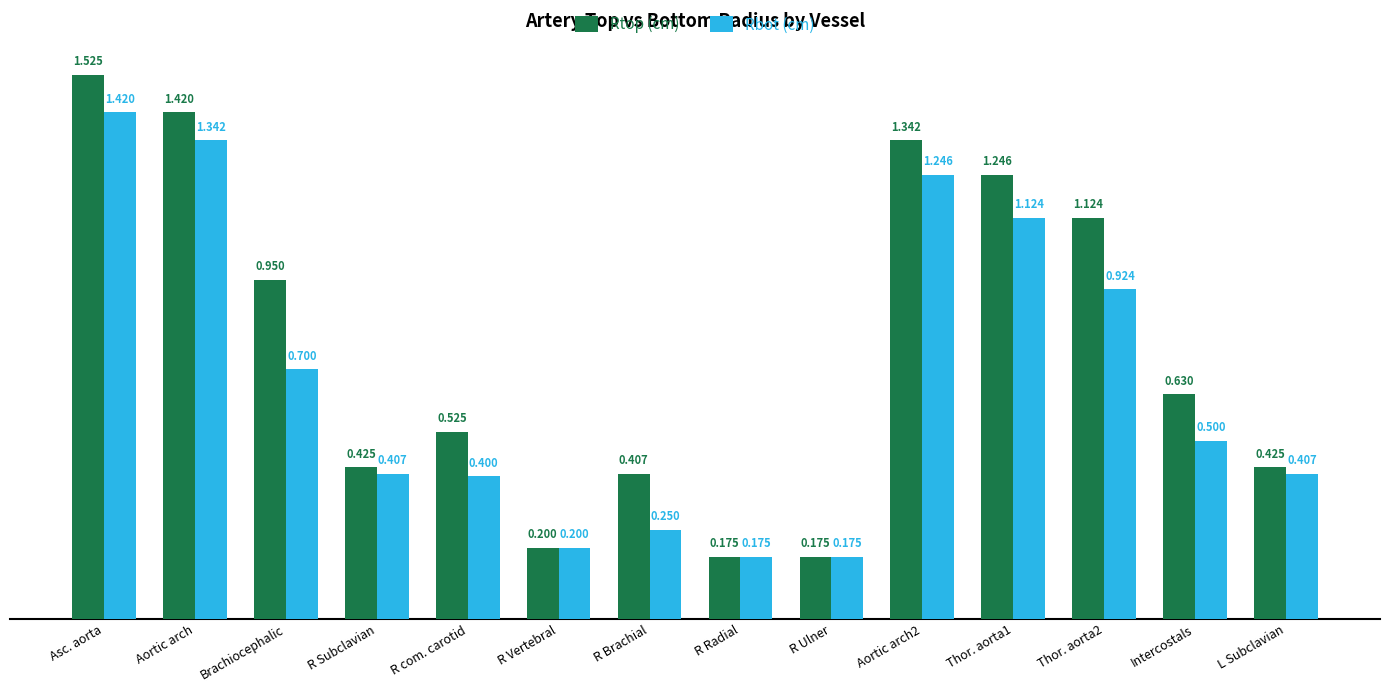

Rank the series at Brachiocephalic from highest to lowest value.

Rtop (cm), Rbot (cm)